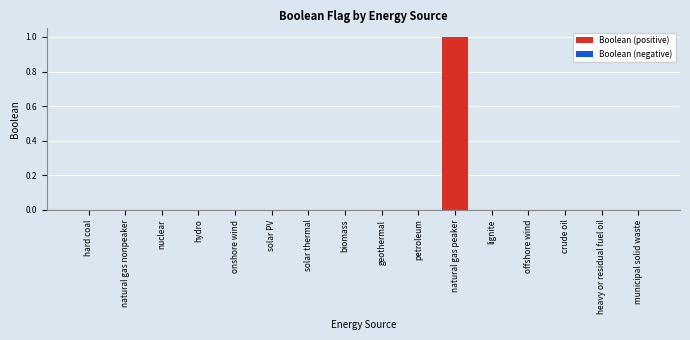

True or false: the data shows 0 at lignite.

True